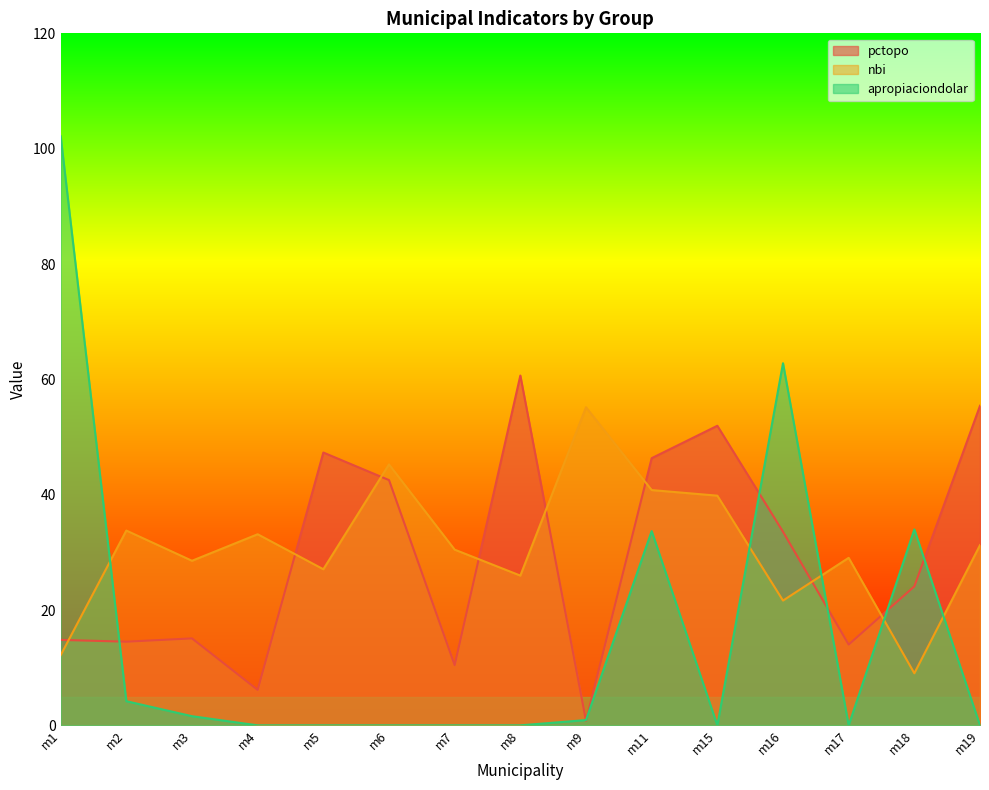

Which series has the largest range (max minus min)?

apropiaciondolar